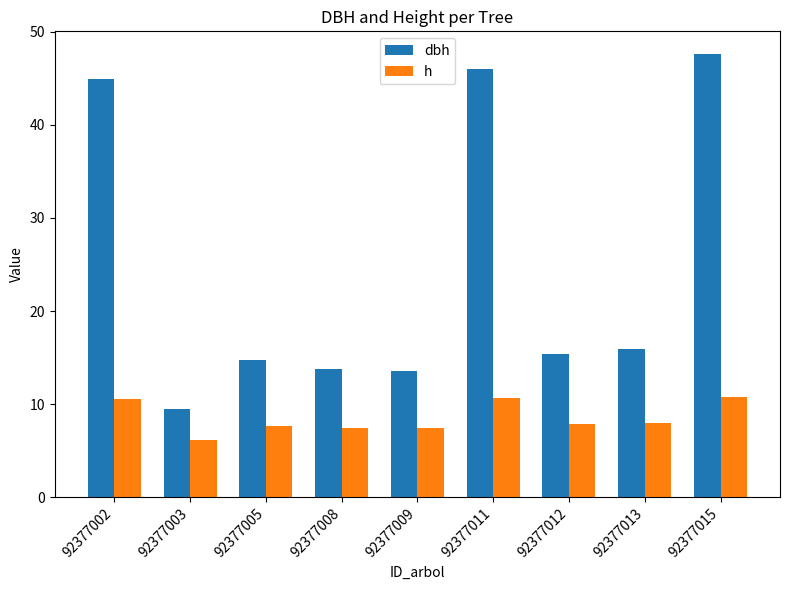

What is the spread (max minus min) of values at 92377012?

7.6